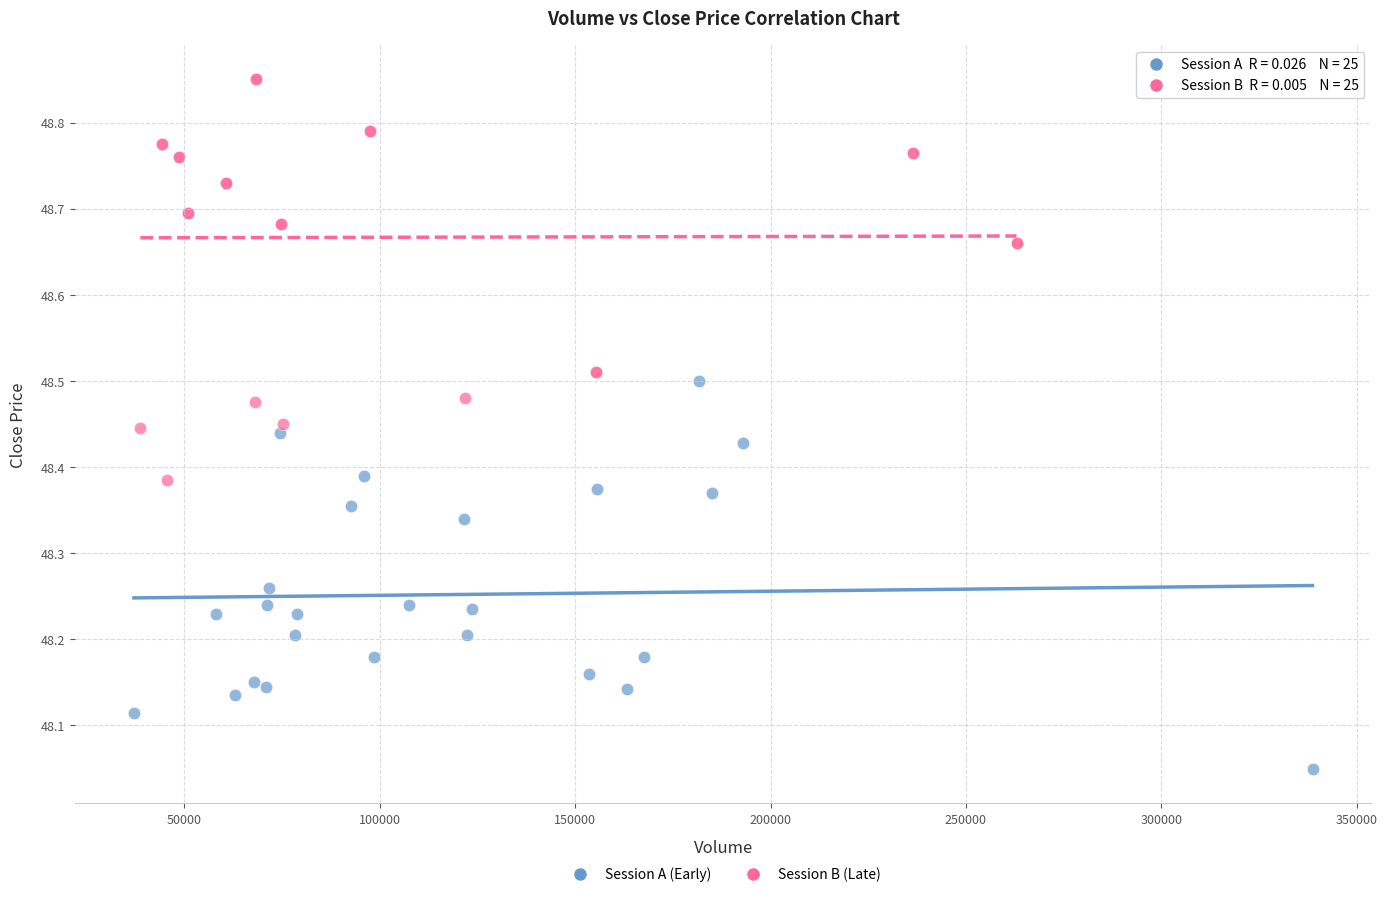

Which series reaches the maximum Y coordinate?

Session B (Late)